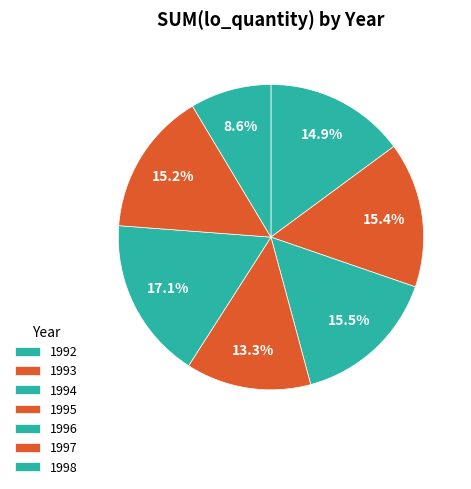

Rank the categories by value from highest to lowest.

1996, 1994, 1993, 1997, 1992, 1995, 1998